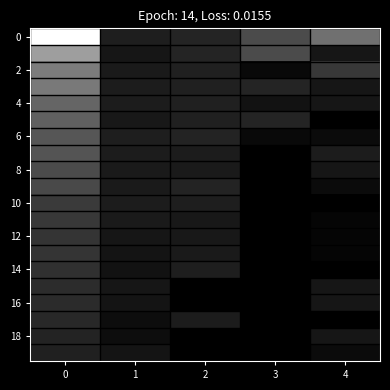

What is the greatest value displayed?

136